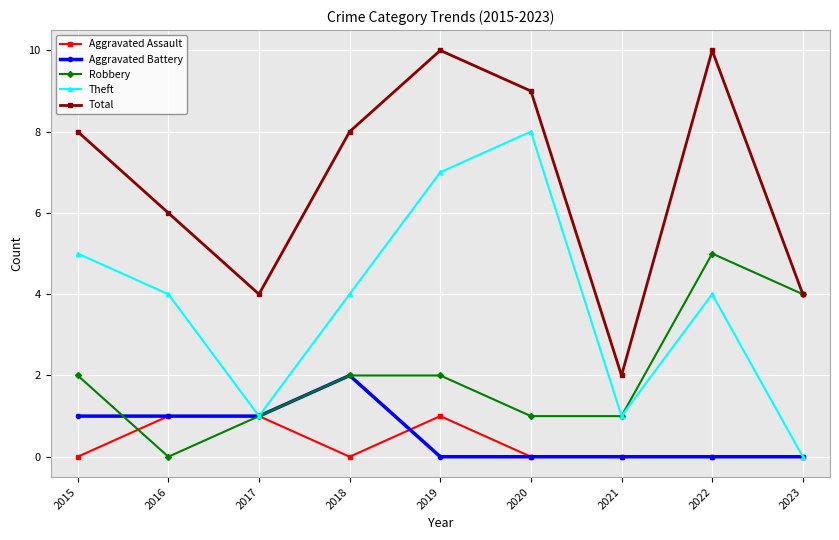

How many interior local valleys does the Total series have?

2